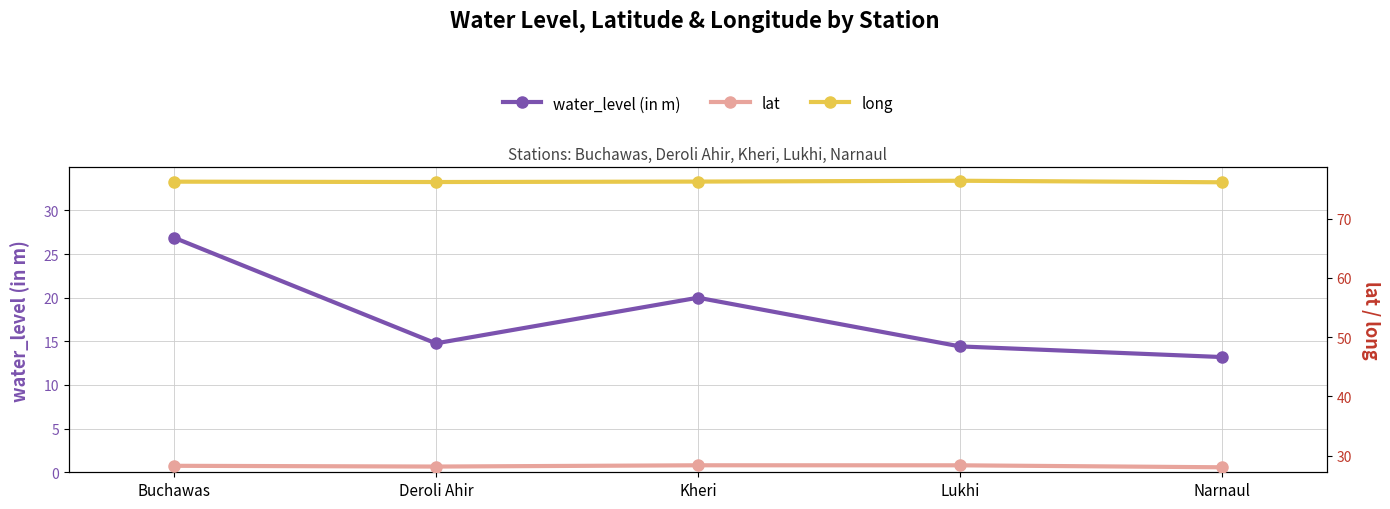

Rank the categories by lat value from highest to lowest.

Kheri, Lukhi, Buchawas, Deroli Ahir, Narnaul